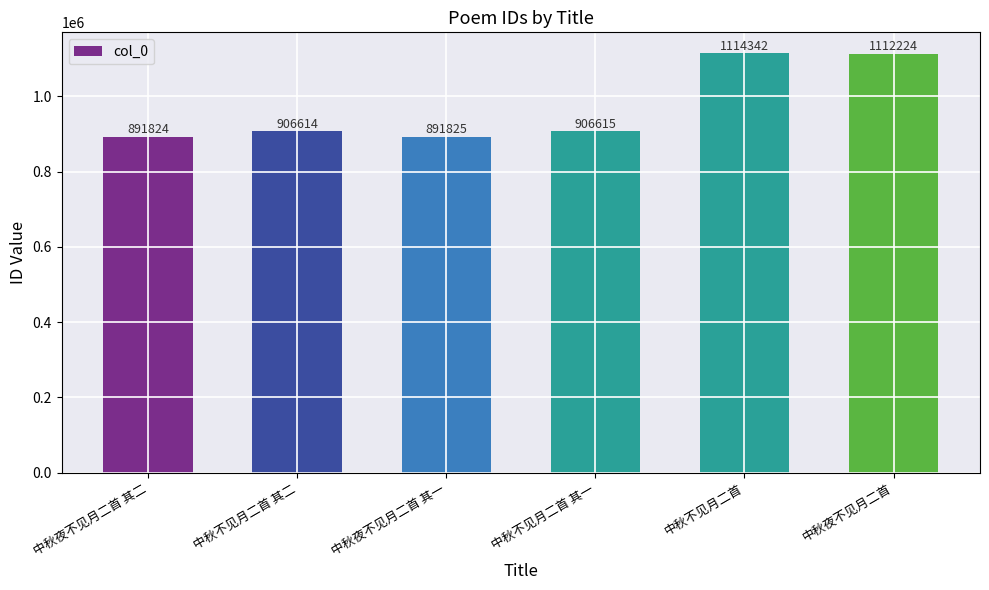

What is the label of the 6th bar from the left?

中秋夜不见月二首